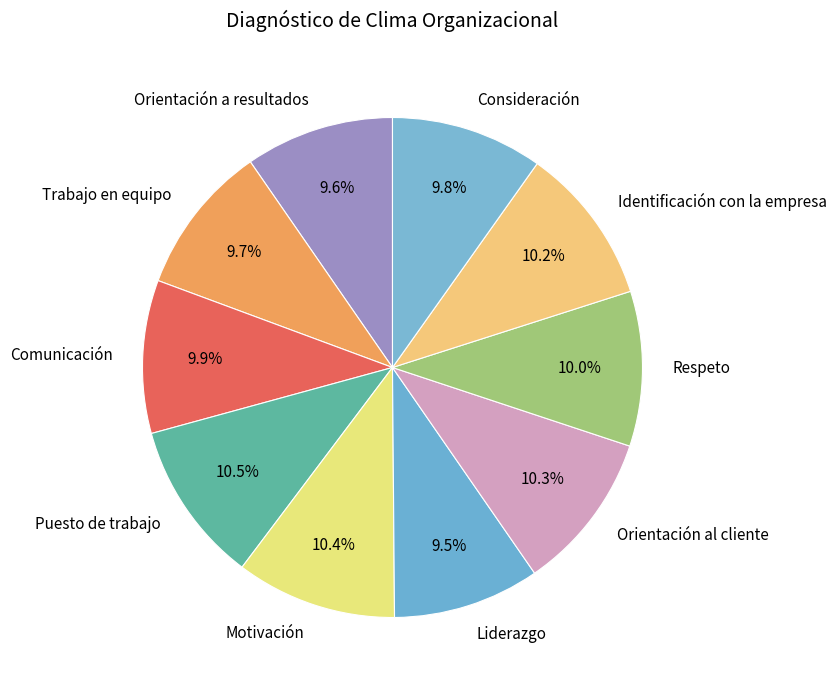

How many slices are in this pie chart?

10